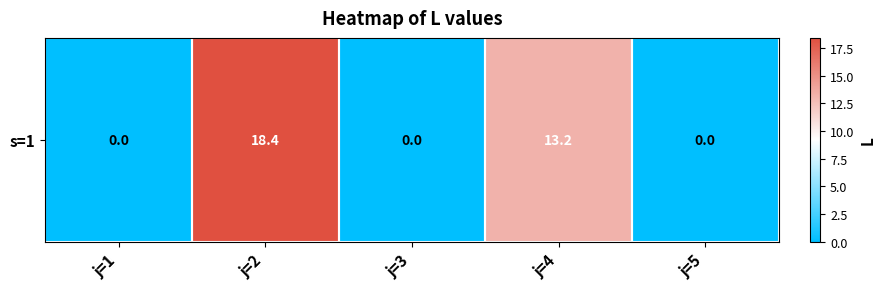

Is it true that the value at j=1 is 0.0?

True